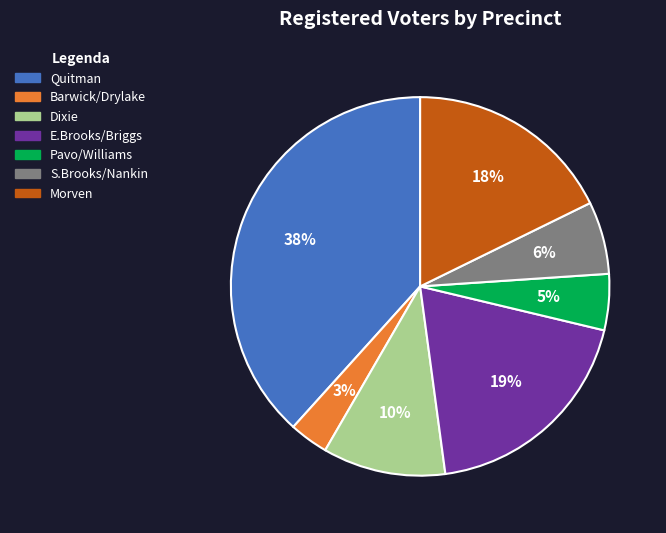

Does any single category account for the majority?

No